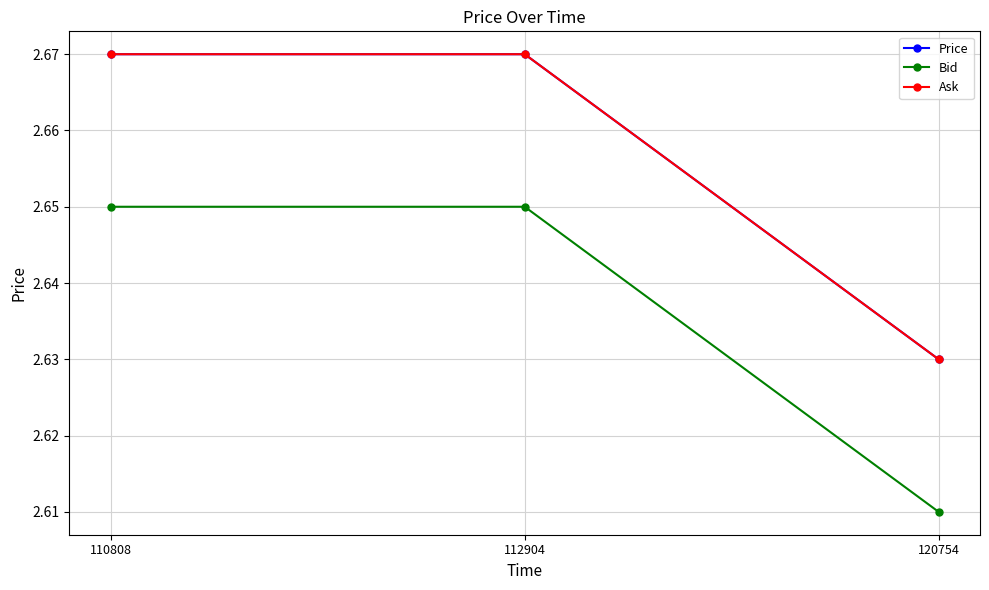

Is this an area chart (filled region under the line)?

No